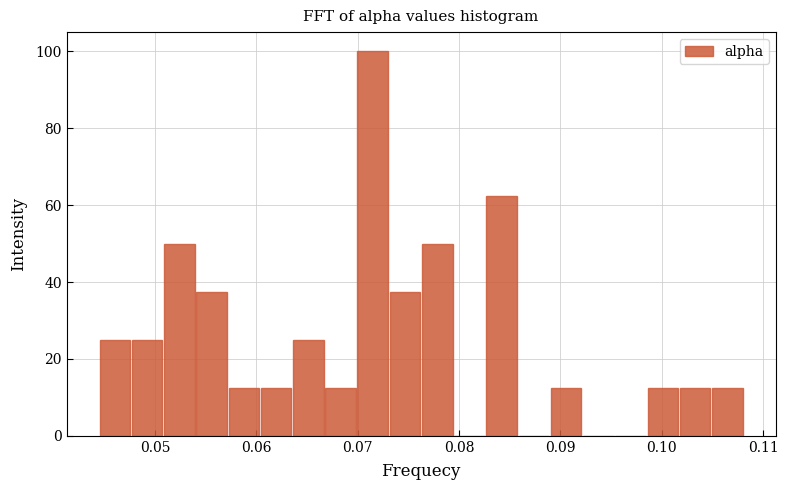

Read against the x-axis, roughly where is the centre of the tallest bar?

0.071